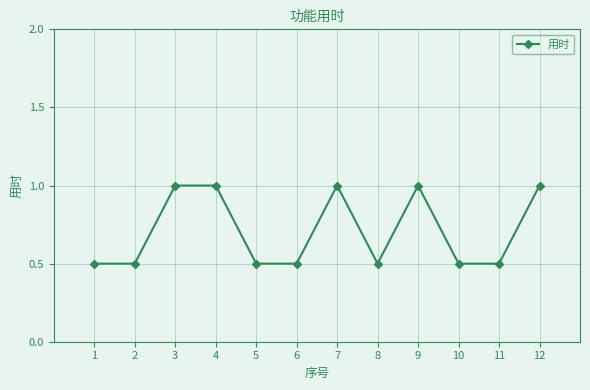

What is the value of the 8th point from the left?

0.5